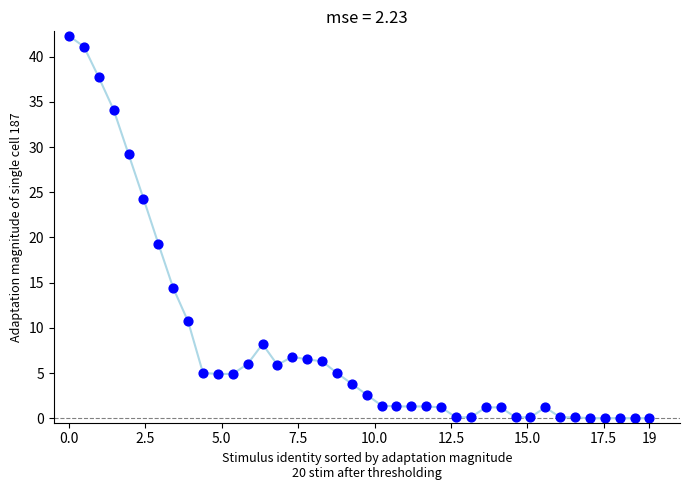

What is the range of Y values (max minus min)?

42.3